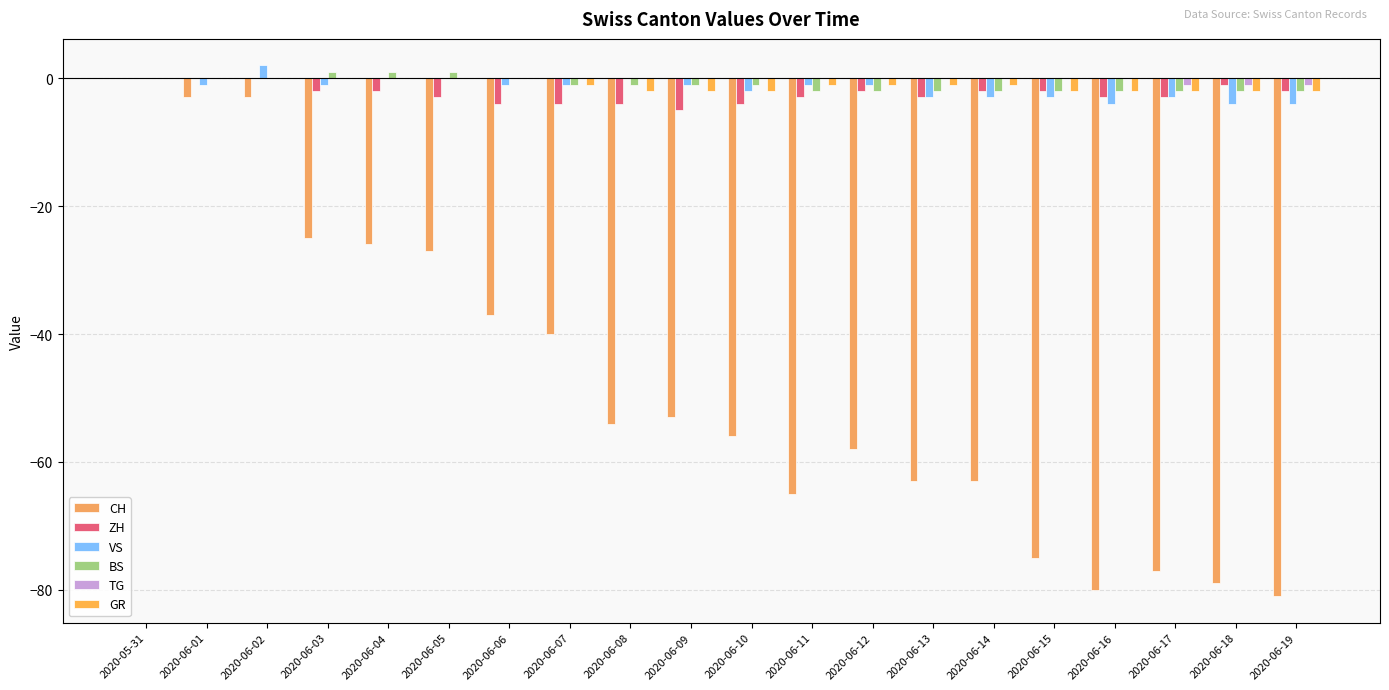

Read the GR value at 2020-06-12.

-1